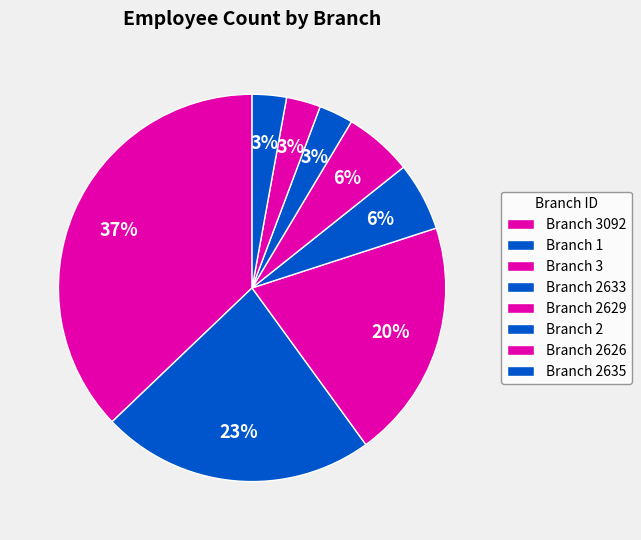

Count the number of slices in the pie.

8